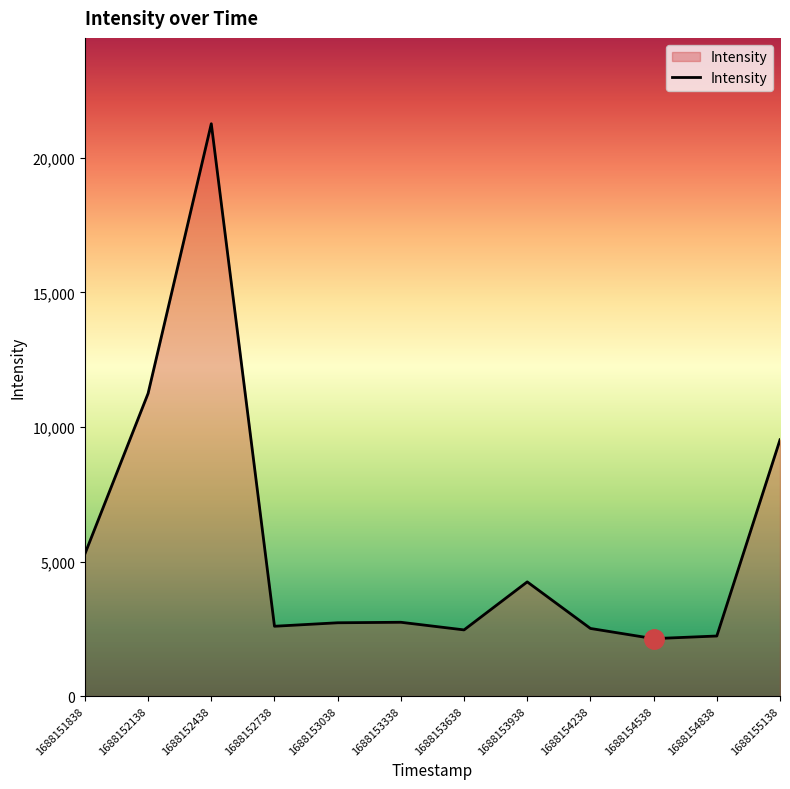

The chart shows a value of 1381.3 at 1688154838. True or false?

False